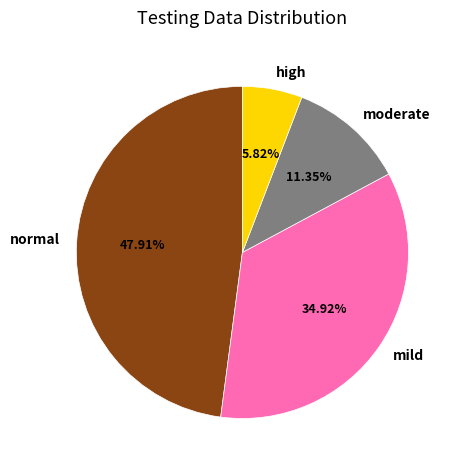

What percentage do moderate and mild together represent?

46.3%